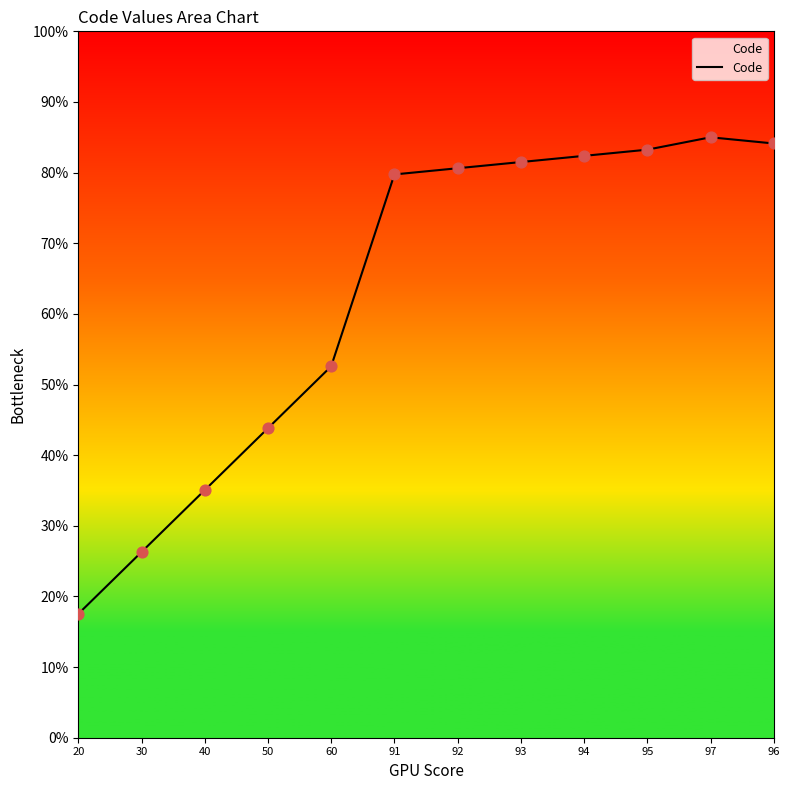

Which has a higher value, 97 or 30?

97